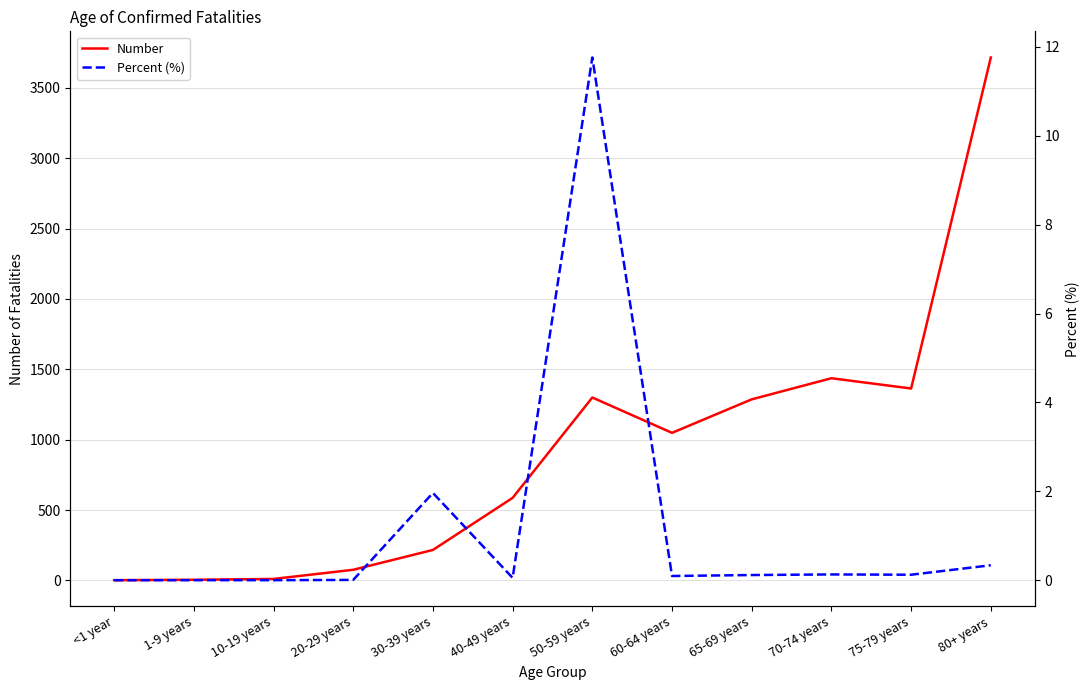

What is the value of the Percent (%) point at the 7th from the left?

11.8